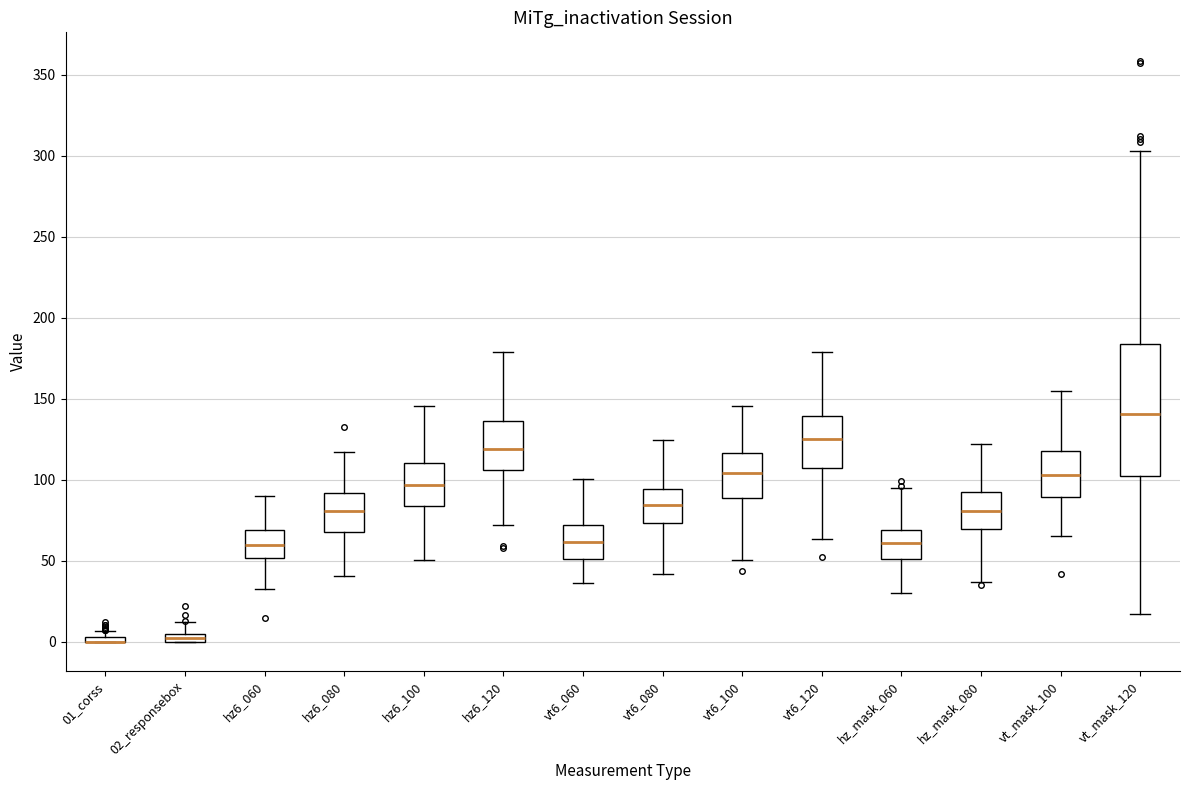

Where does the median line of the box for vt6_060 sit on the y-axis? The values are not printed on the chart, so give them approximately, as read against the axis.

60